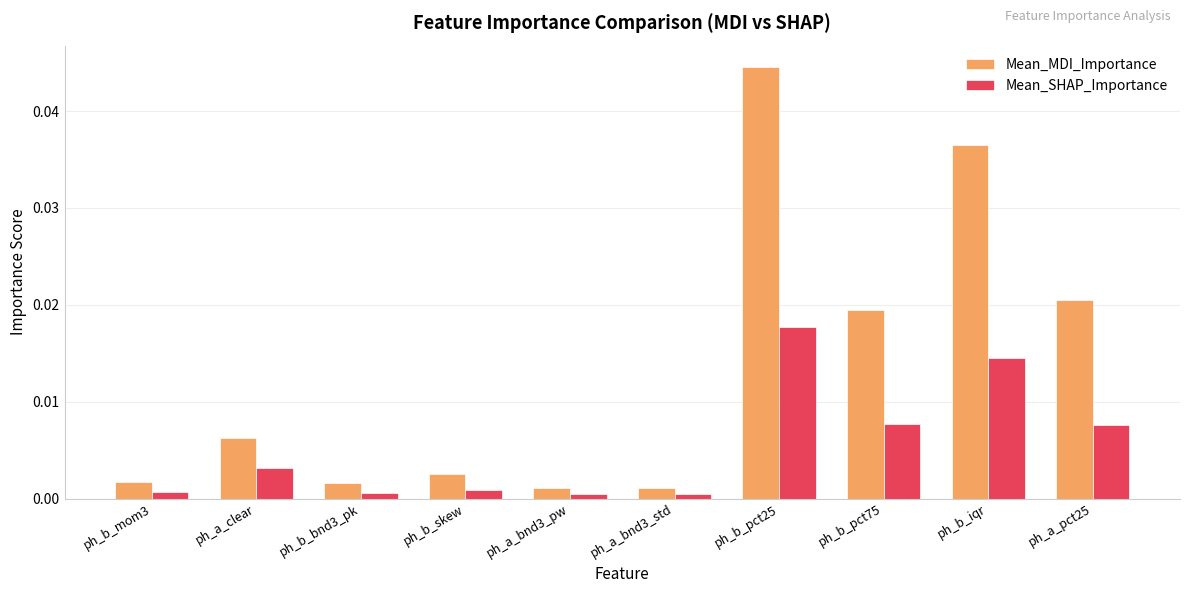

What are all the series names shown in the legend?

Mean_MDI_Importance, Mean_SHAP_Importance